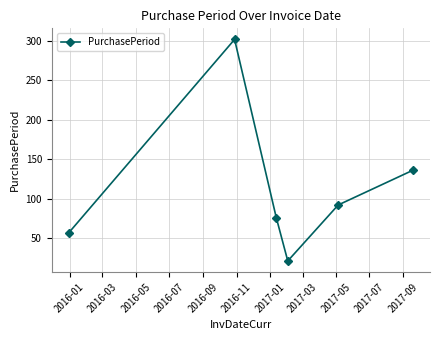

How many categories are shown in the chart?

6